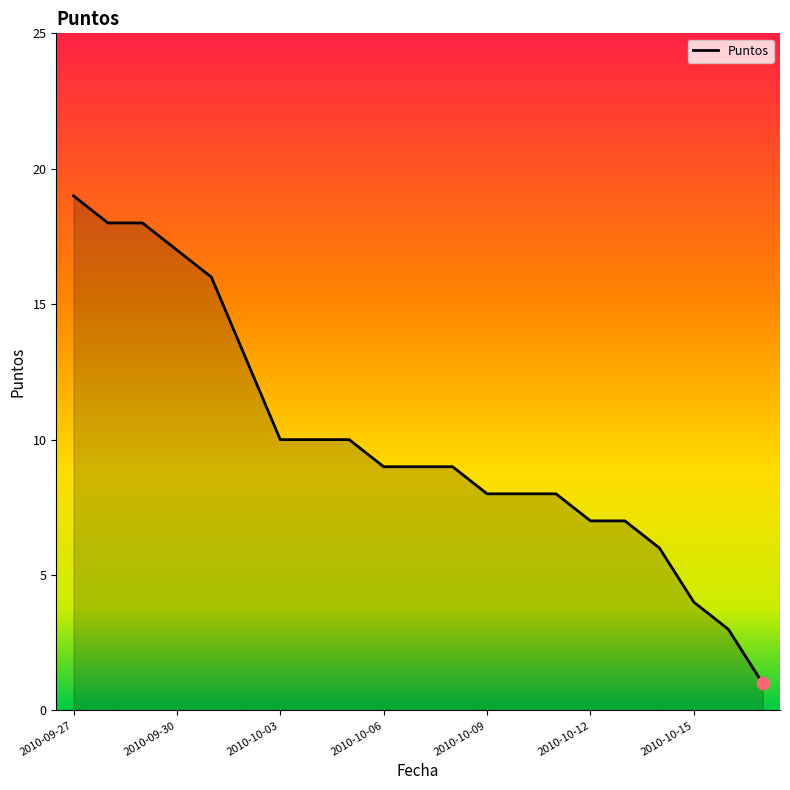

What is the difference between the maximum and minimum values?

18